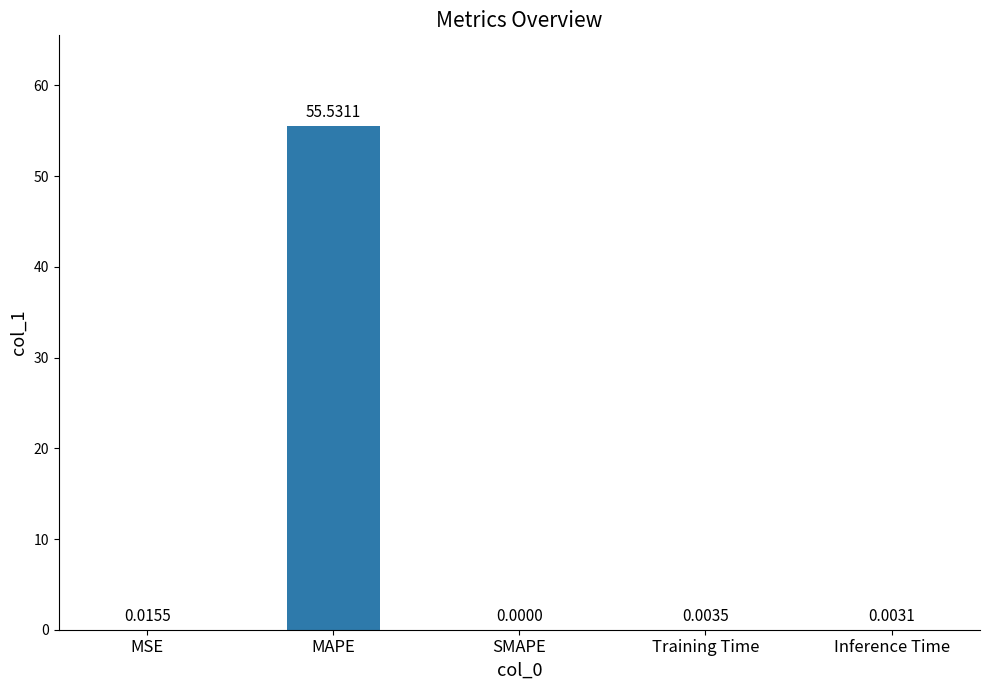

How many values exceed 0?

4